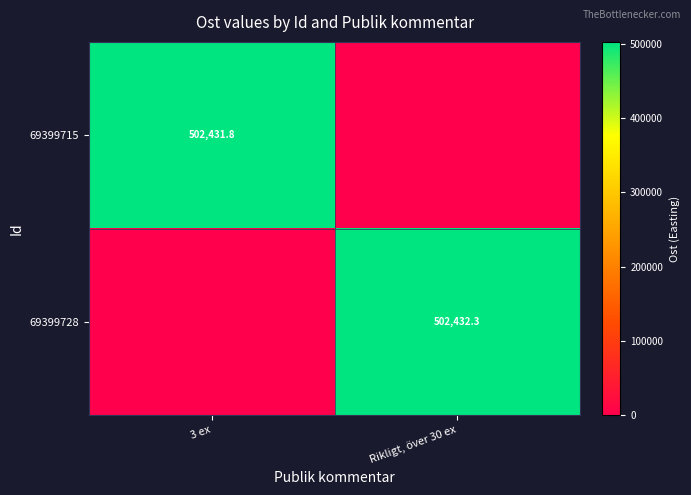

True or false: 69399715 has a value of 760620.1 at 3 ex.

False